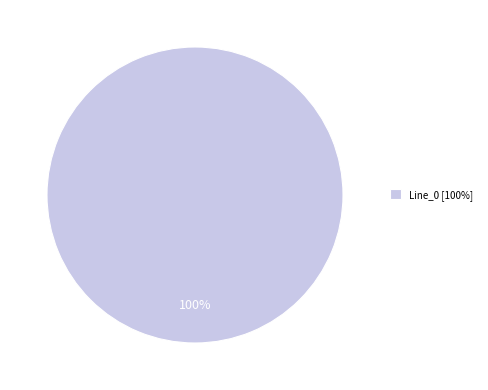

Rank the categories by value from lowest to highest.

Line_0 [100%]